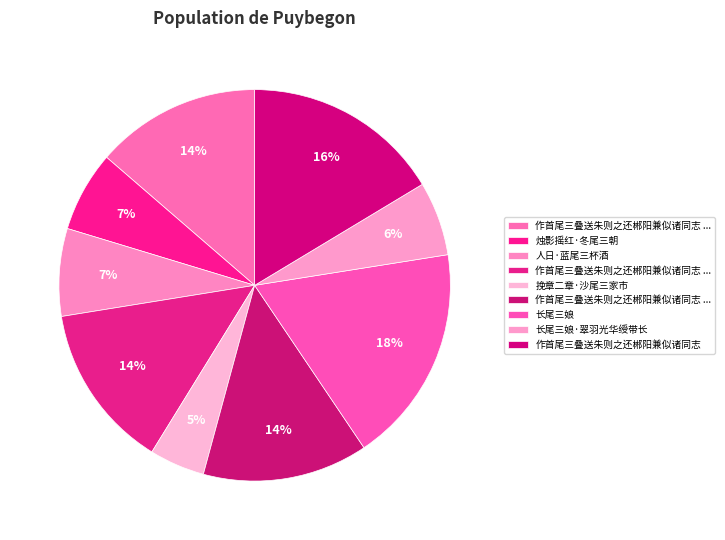

What is the largest slice in the pie chart?

长尾三娘